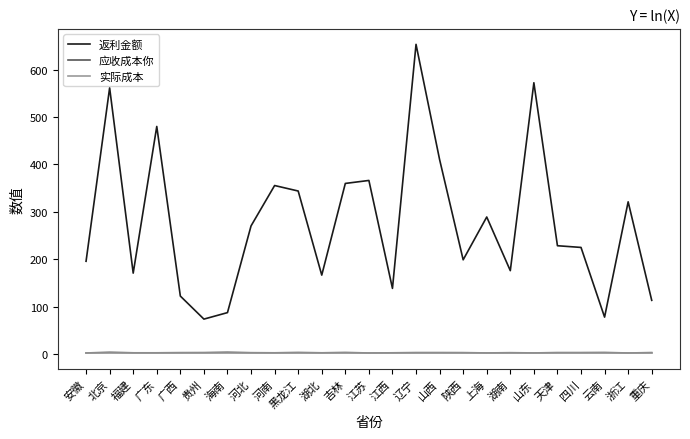

At which category does 返利金额 reach its first local peak?

北京